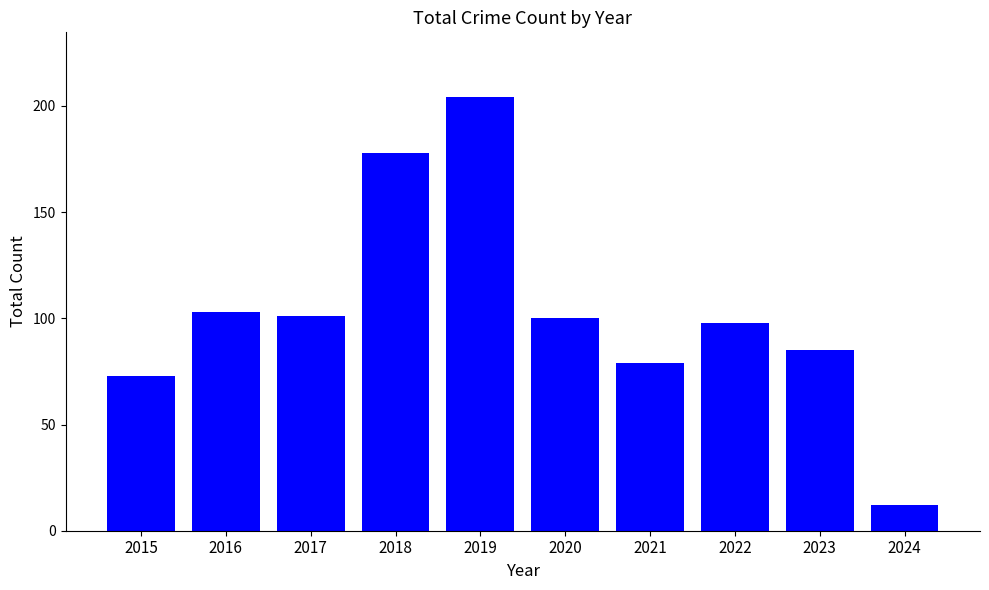

Is it true that the value at 2016 is 36?

False